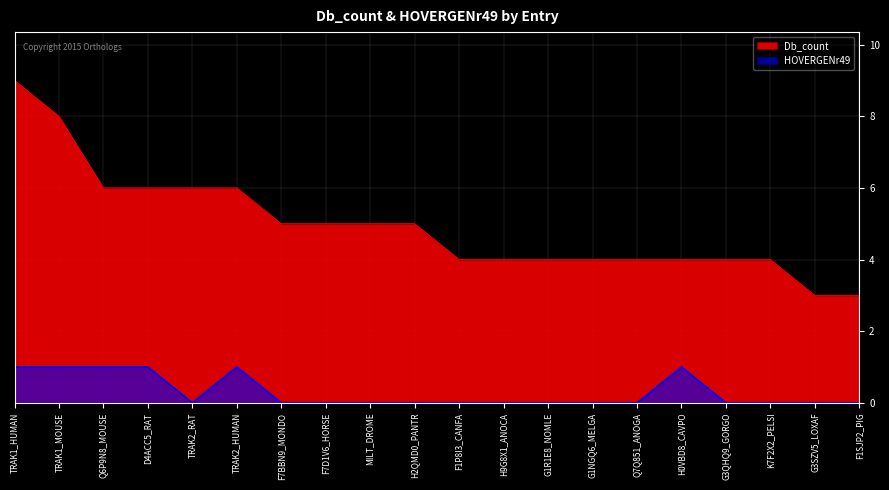

Between TRAK2_HUMAN and G1R1E8_NOMLE, which series saw the biggest shift?

Db_count